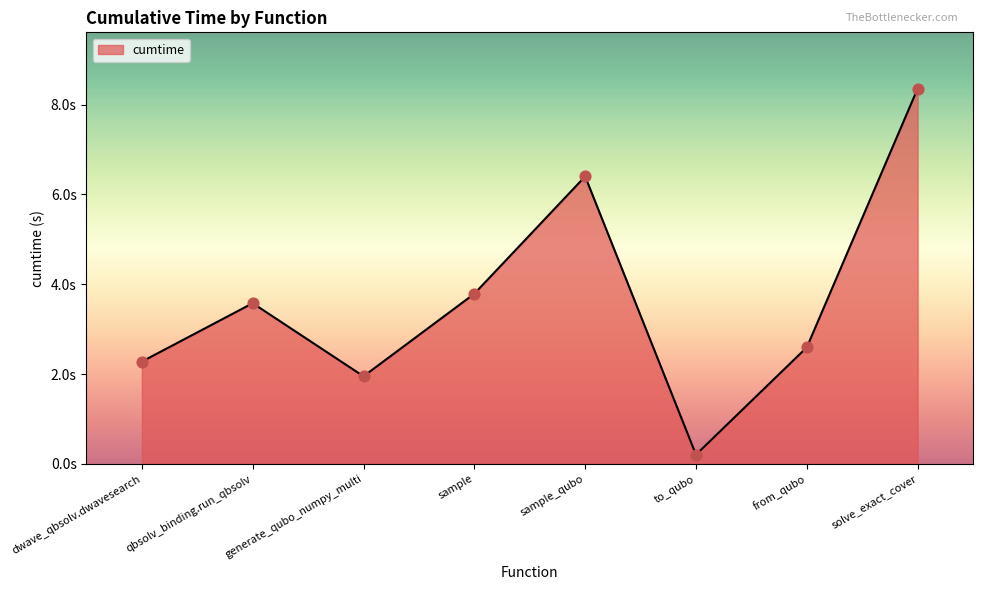

What is the ratio of the value at from_qubo to the value at solve_exact_cover?

0.3